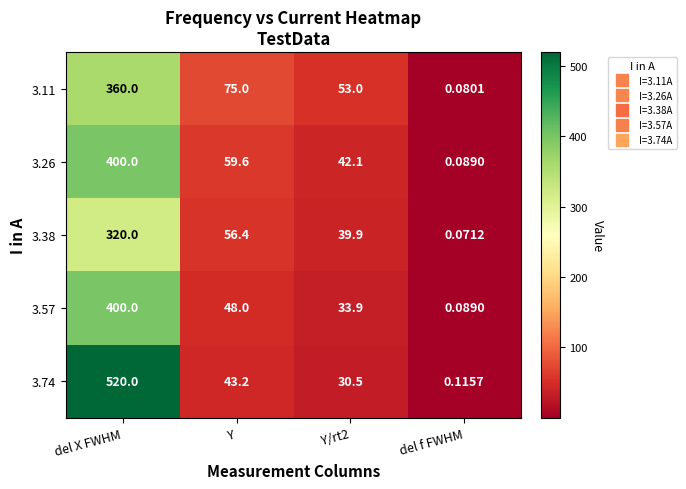

Is the value of 3.11 at Y greater than the value of 3.38 at del X FWHM?

No